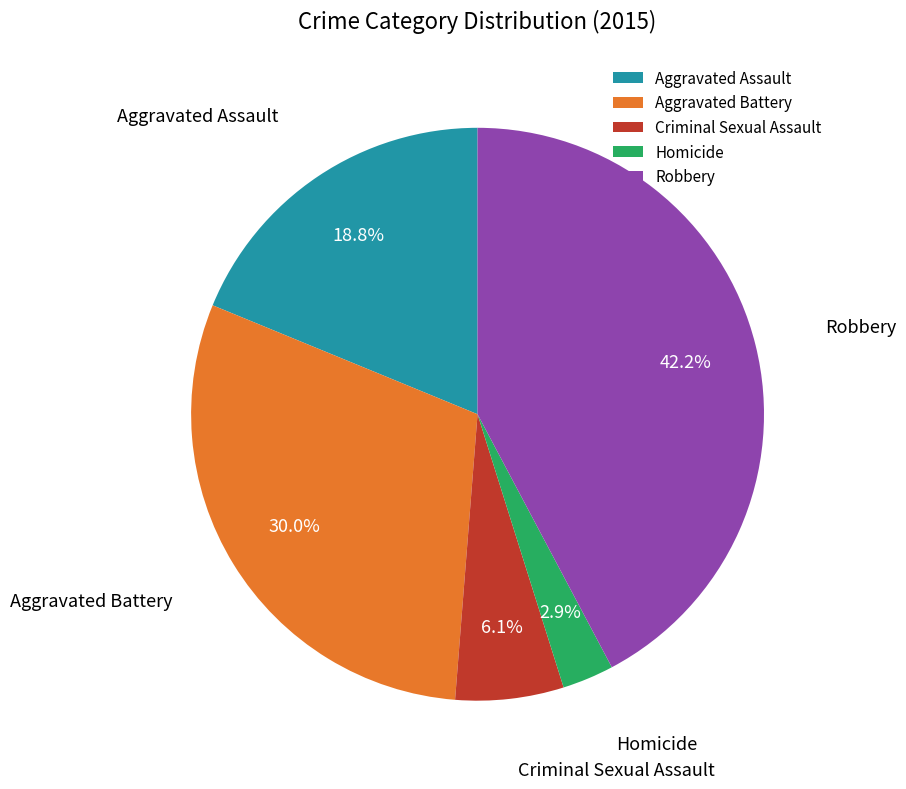

To the nearest percent, what is the difference between the Homicide and Aggravated Assault slice percentages?

16%